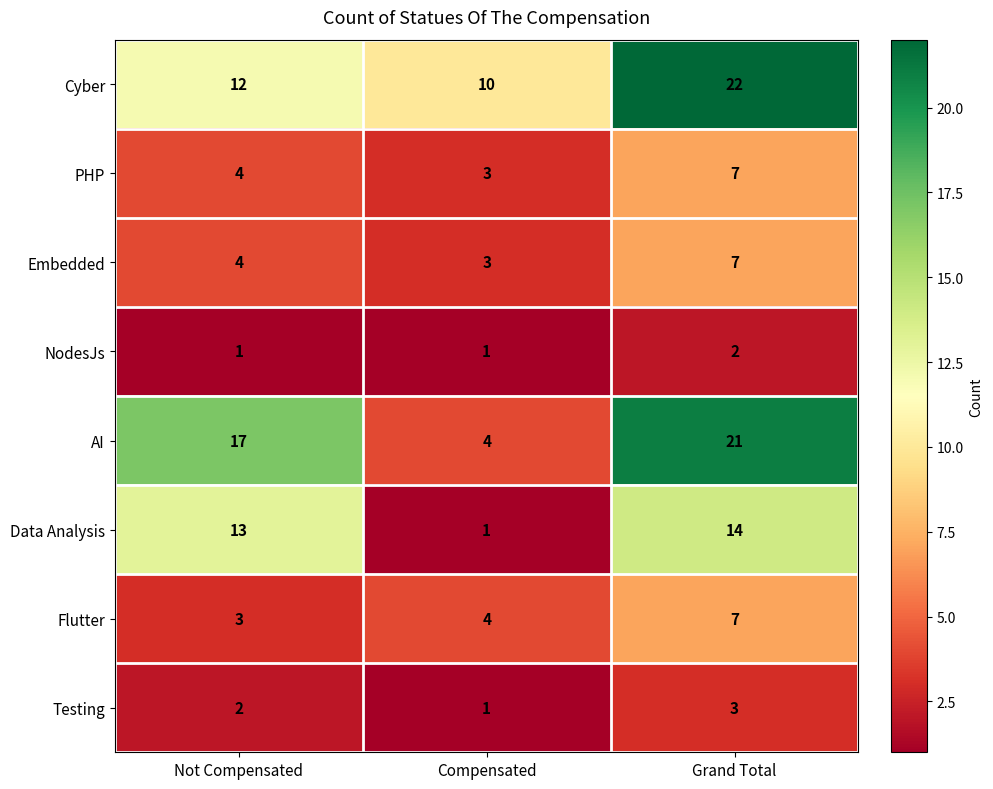

At which label does Flutter reach its peak?

Grand Total